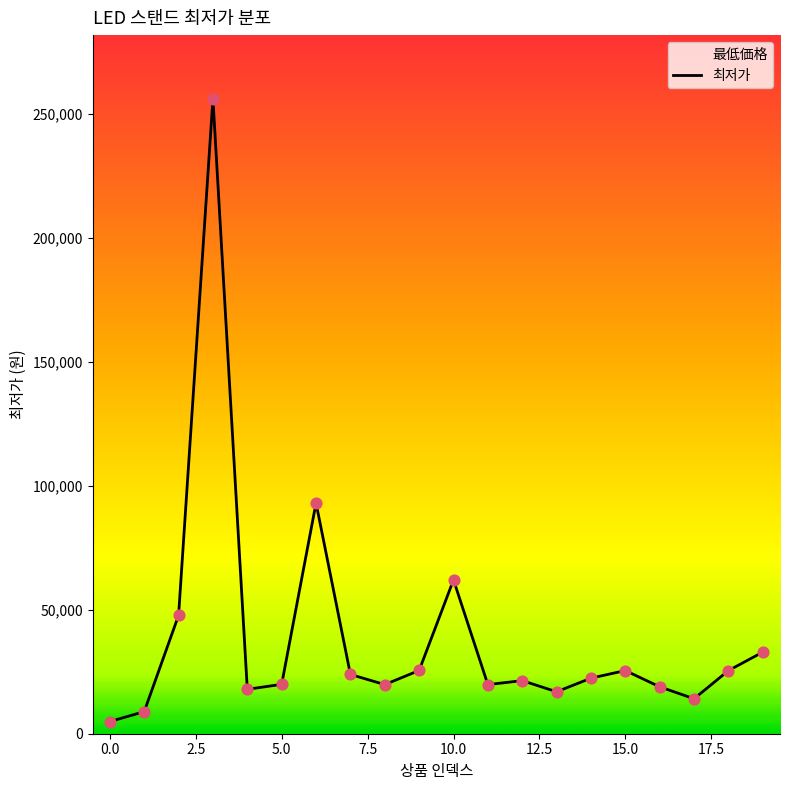

What is the maximum value shown in the chart?

256000